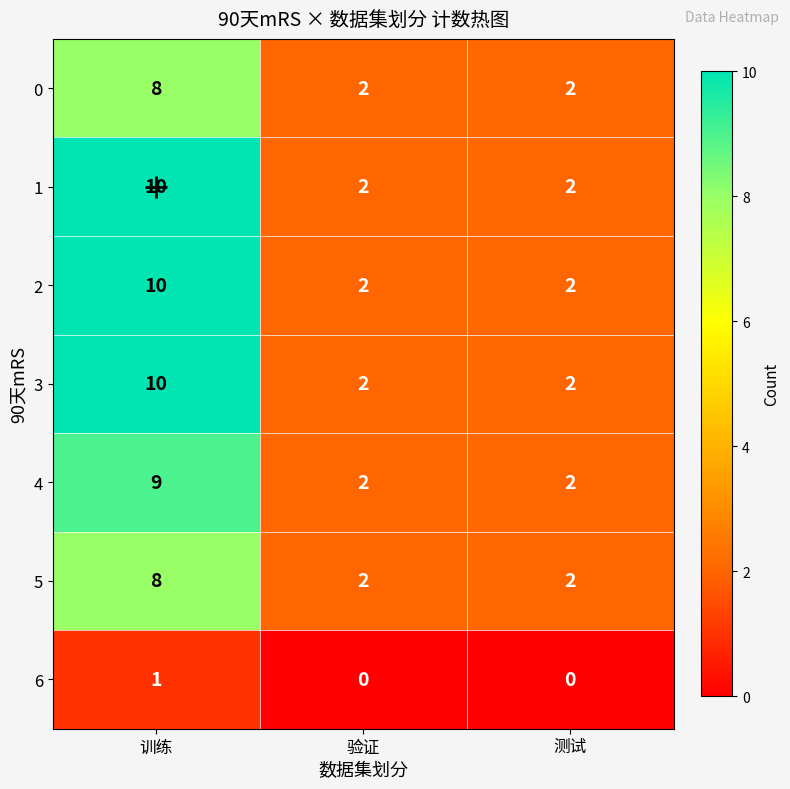

At which category is the sum across all series the highest?

训练